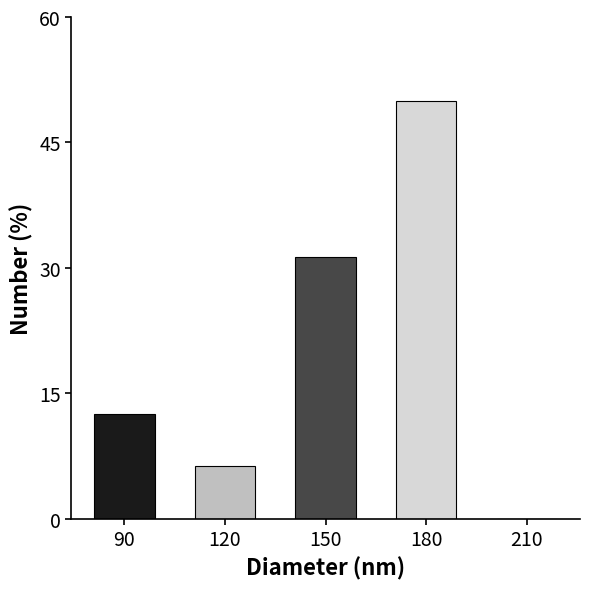

What is the maximum value shown in the chart?

50.0